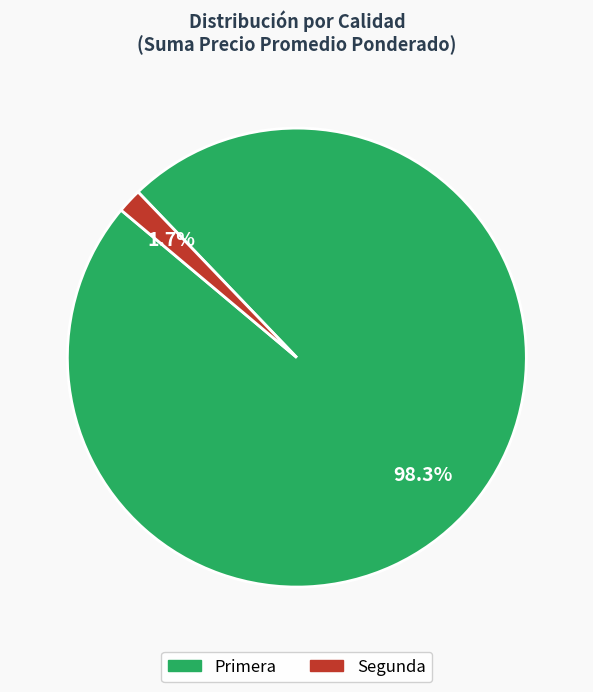

Is there any slice that represents more than half of the pie?

Yes